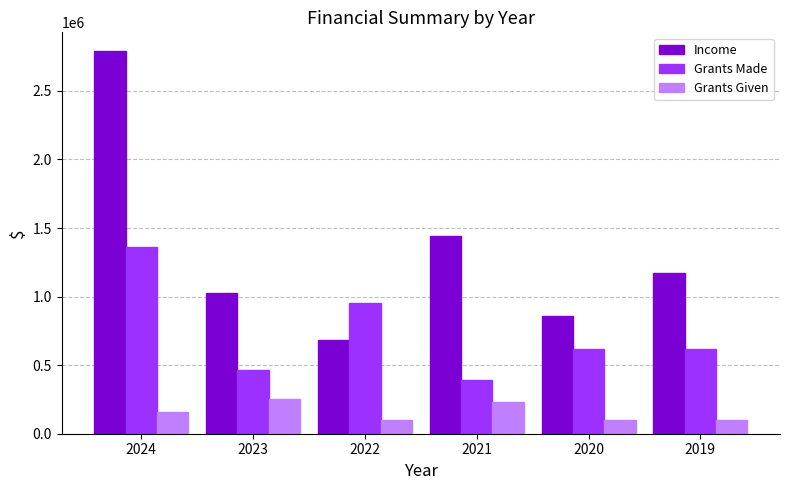

The value of Income at 2023 is 1468776. True or false?

False